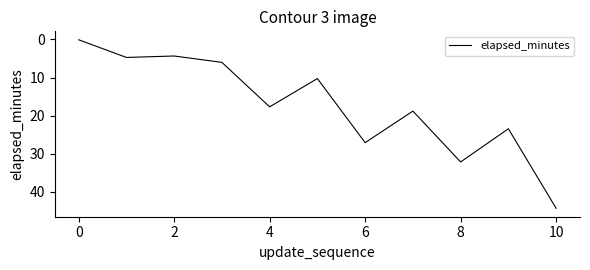

What is the maximum value shown in the chart?

44.3